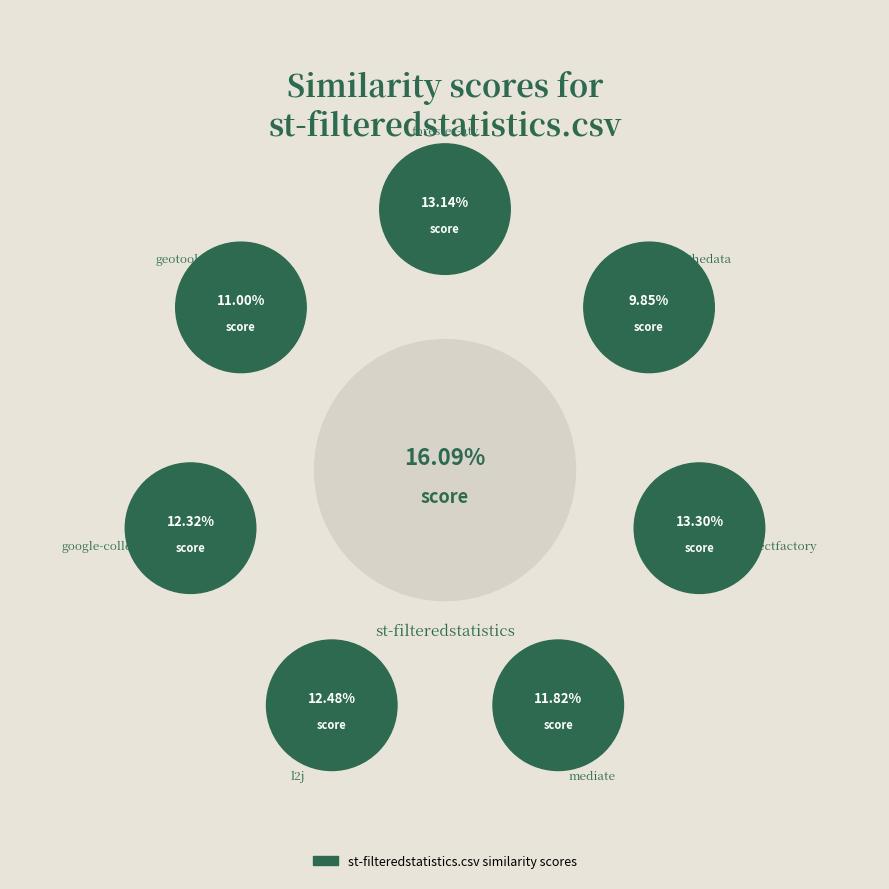

To the nearest percent, what portion does st-filteredstatistics.csv represent?

16%